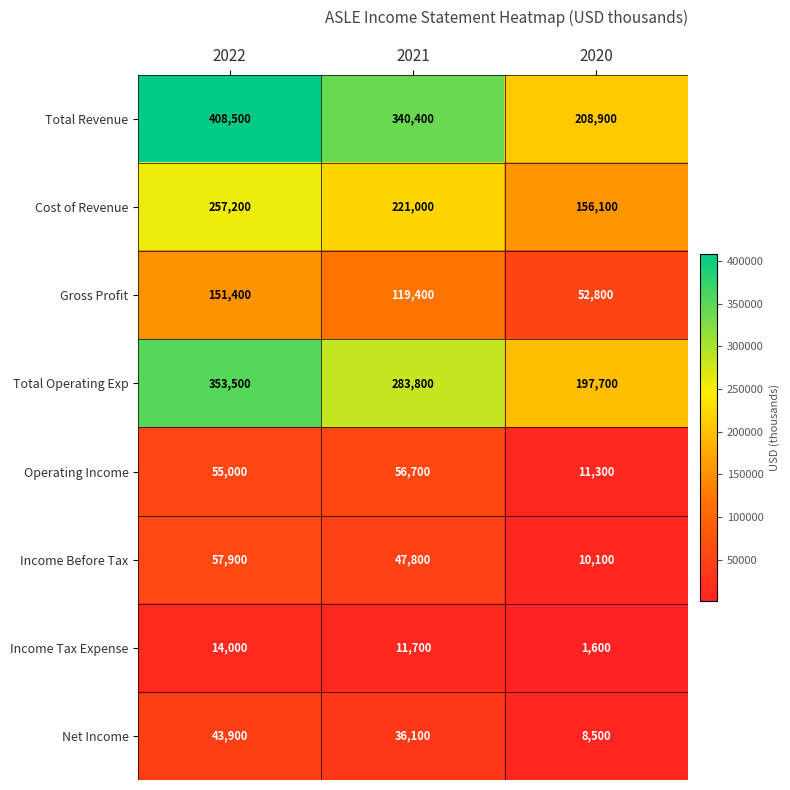

What is the spread (max minus min) of values at 2020?

207300